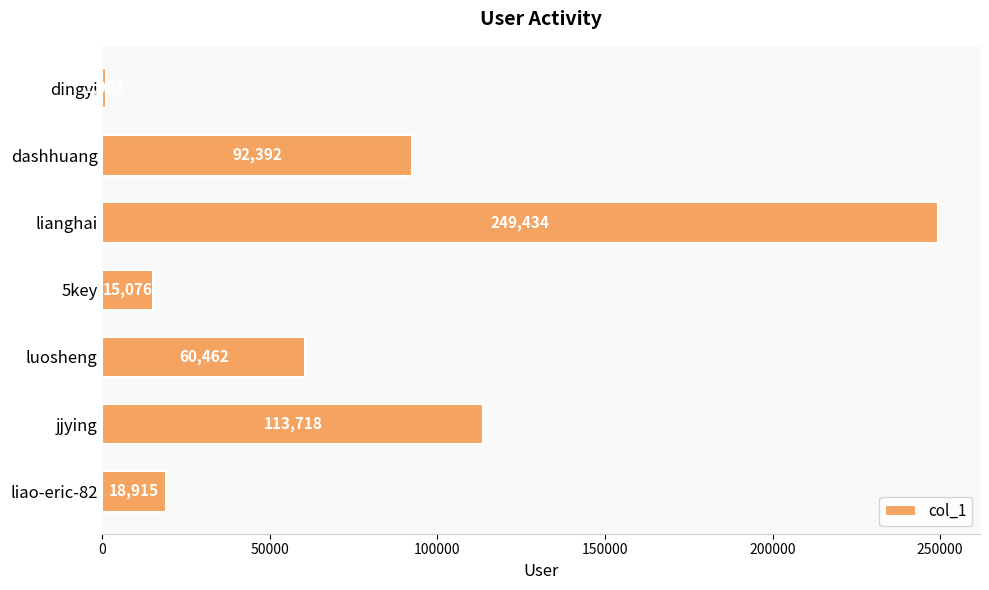

Reading top to bottom, list all the values displayed in this chart.

dingyi=1083	dashhuang=92392	lianghai=249434	5key=15076	luosheng=60462	jjying=113718	liao-eric-82=18915